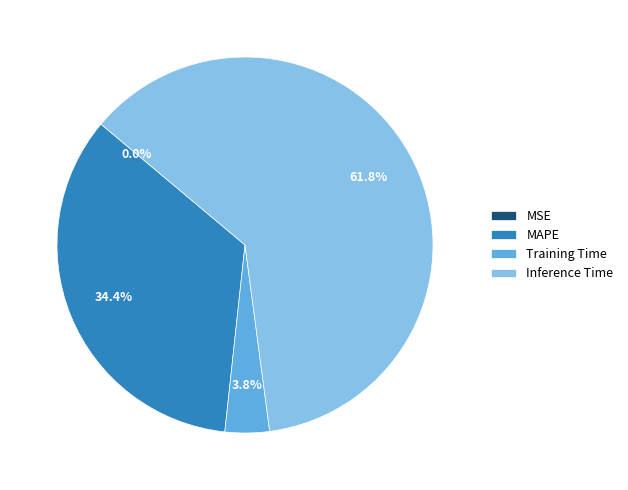

Which category accounts for the majority?

Inference Time